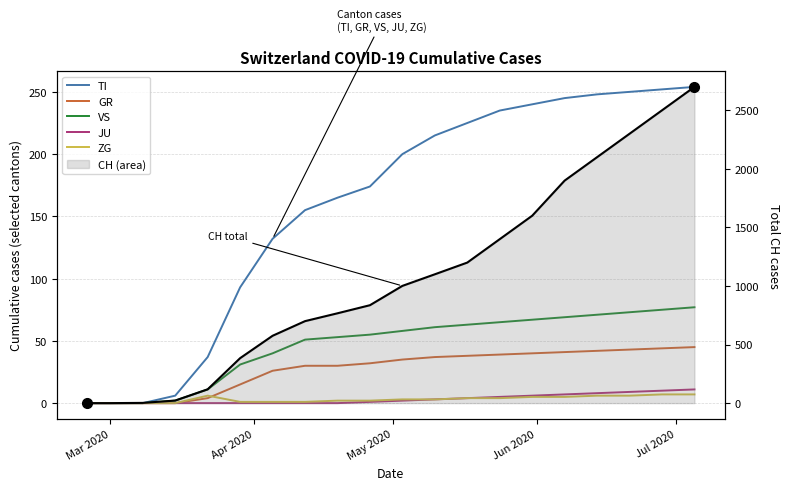

How many values in the CH (total) series are below 1001?

10